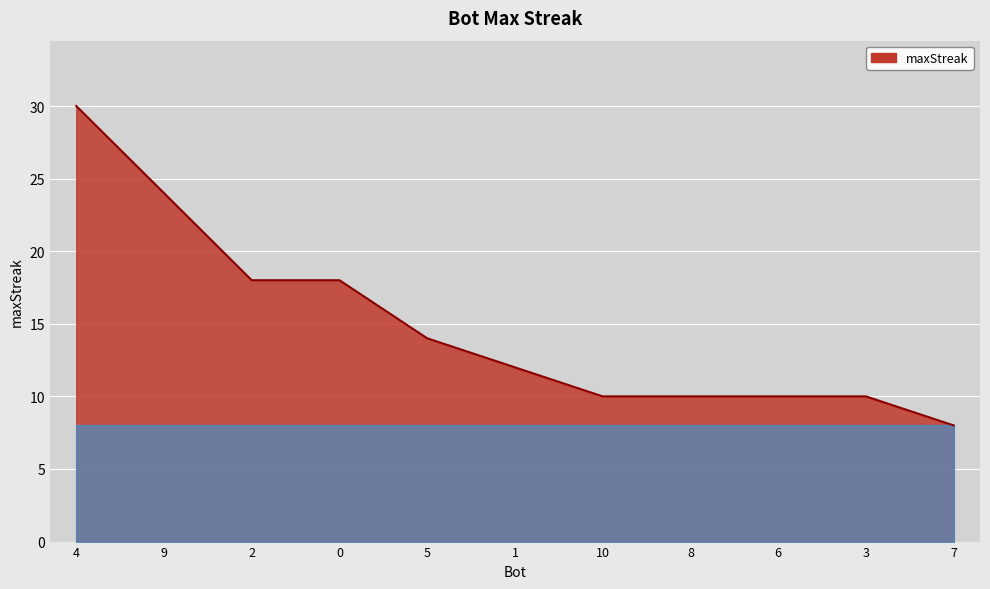

How many lines are shown in the chart?

1